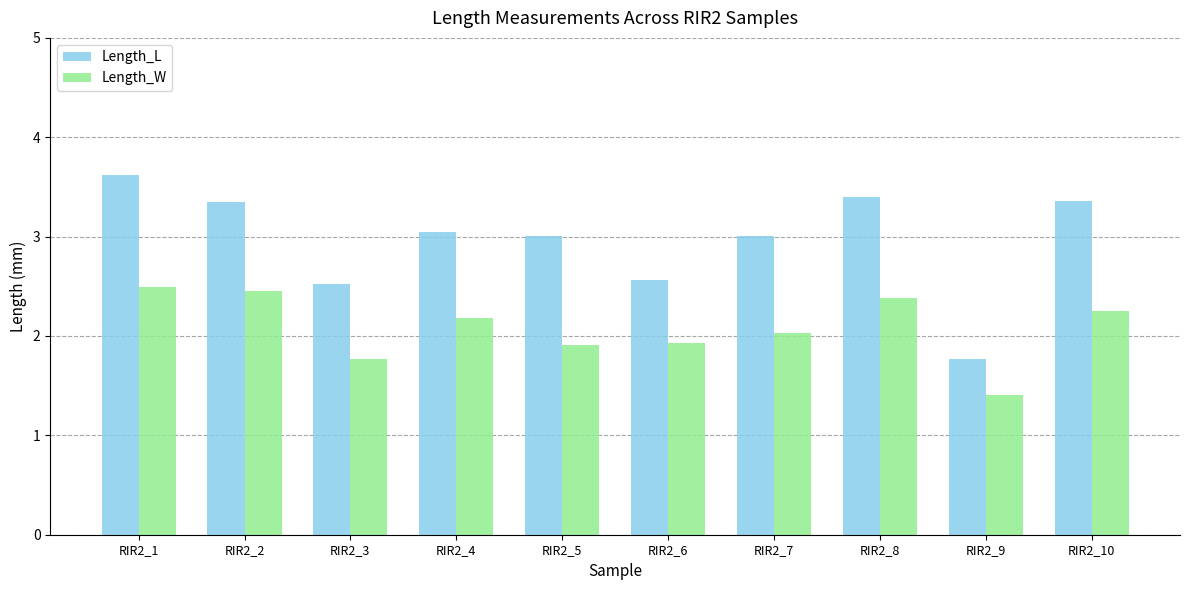

What is the spread (max minus min) of values at RIR2_8?

1.0